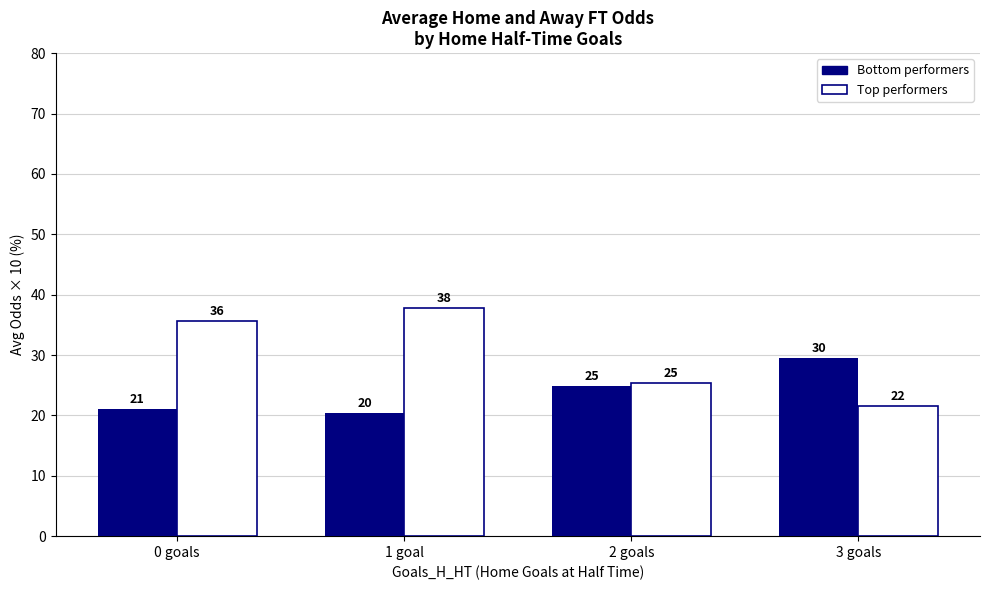

List the series in order of their peak value, lowest first.

Bottom performers, Top performers